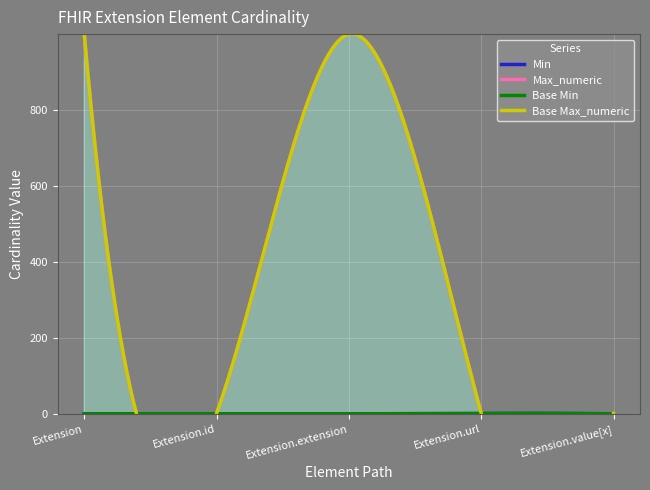

Where is Base Max_numeric nearest to the value 500?

Extension